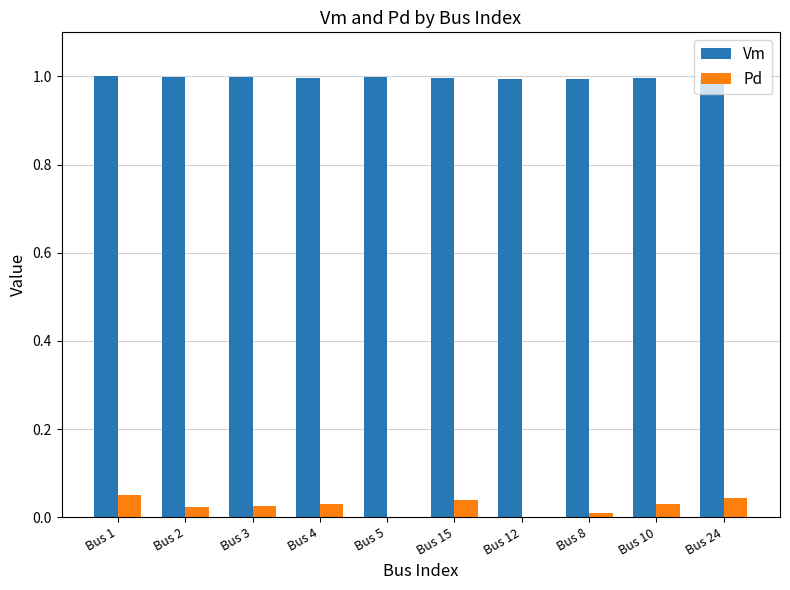

Which series has the largest total across all categories?

Vm